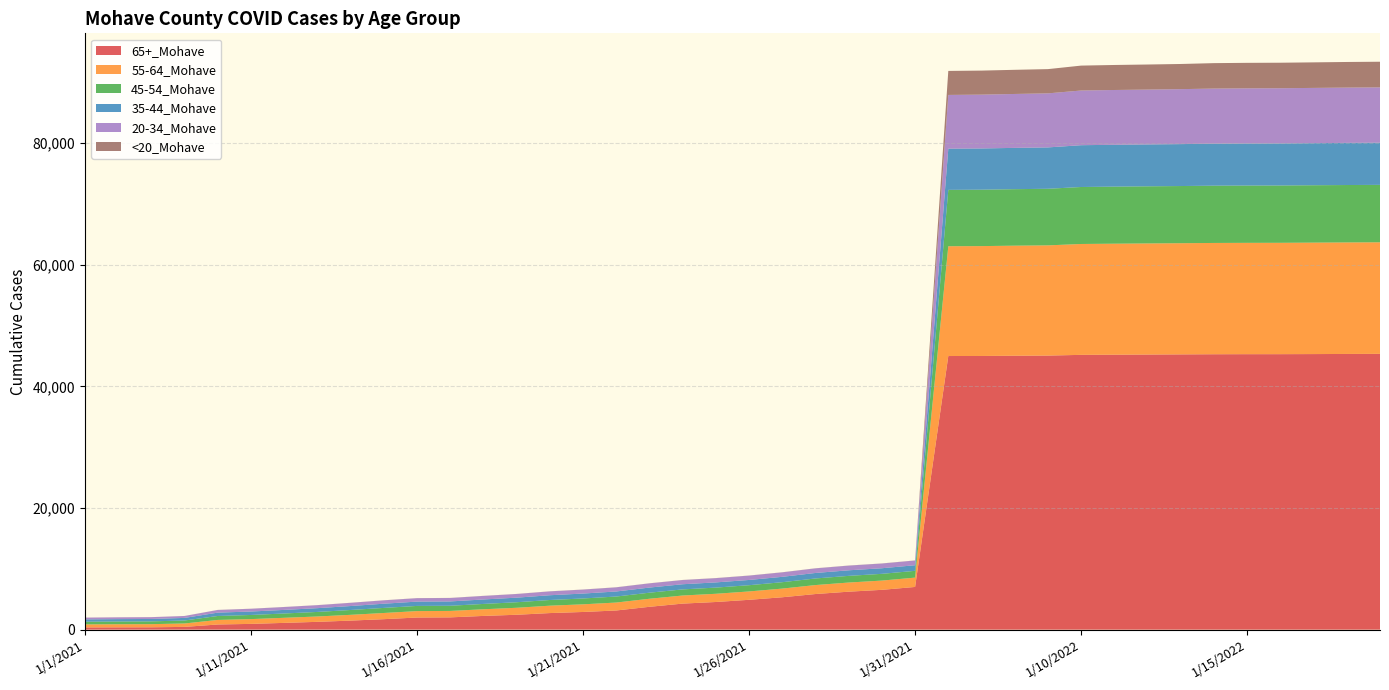

Reading left to right, transcribe all the data shown in this chart.

65+_Mohave: 365	378	386	453	848	947	1113	1283	1487	1722	1994	2019	2258	2448	2726	2907	3152	3757	4284	4548	4908	5326	5859	6245	6548	7023	45008	45016	45057	45081	45200	45226	45252	45278	45302	45312	45315	45329	45349	45365
55-64_Mohave: 500	511	517	562	749	787	835	882	950	1018	1057	1059	1094	1149	1216	1258	1306	1324	1330	1351	1377	1427	1475	1504	1523	1535	18059	18074	18103	18129	18238	18260	18275	18287	18306	18313	18316	18333	18343	18348
45-54_Mohave: 440	449	458	490	649	679	708	747	796	833	849	849	877	909	934	961	988	997	1006	1017	1025	1052	1083	1097	1109	1116	9272	9277	9293	9309	9373	9386	9397	9404	9420	9423	9427	9438	9444	9448
35-44_Mohave: 384	394	395	425	554	568	591	622	651	695	712	715	735	755	785	810	833	843	849	856	864	883	907	916	921	922	6779	6785	6794	6805	6876	6884	6890	6898	6911	6918	6921	6925	6933	6939
20-34_Mohave: 287	293	295	313	435	452	472	490	525	551	562	563	581	599	632	650	678	691	691	697	712	736	754	769	774	777	8838	8852	8868	8890	8996	9012	9022	9042	9064	9075	9079	9086	9094	9099
<20_Mohave: 7	7	7	8	11	11	11	12	13	13	14	14	14	15	15	15	15	15	15	16	16	16	16	16	16	16	3949	3954	3972	3987	4097	4114	4123	4137	4183	4193	4196	4202	4213	4218